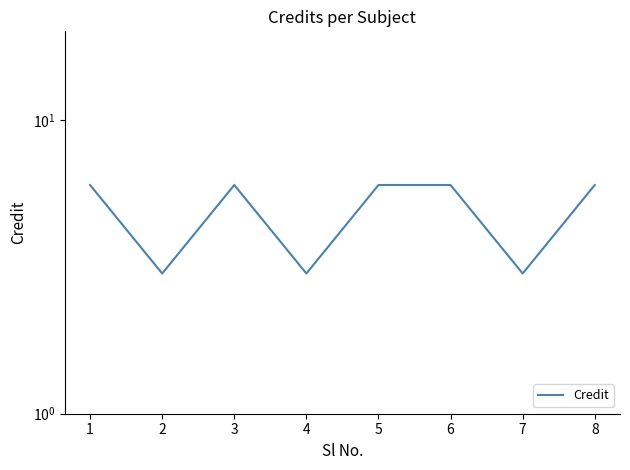

What is the value of the 1st point from the left?

6